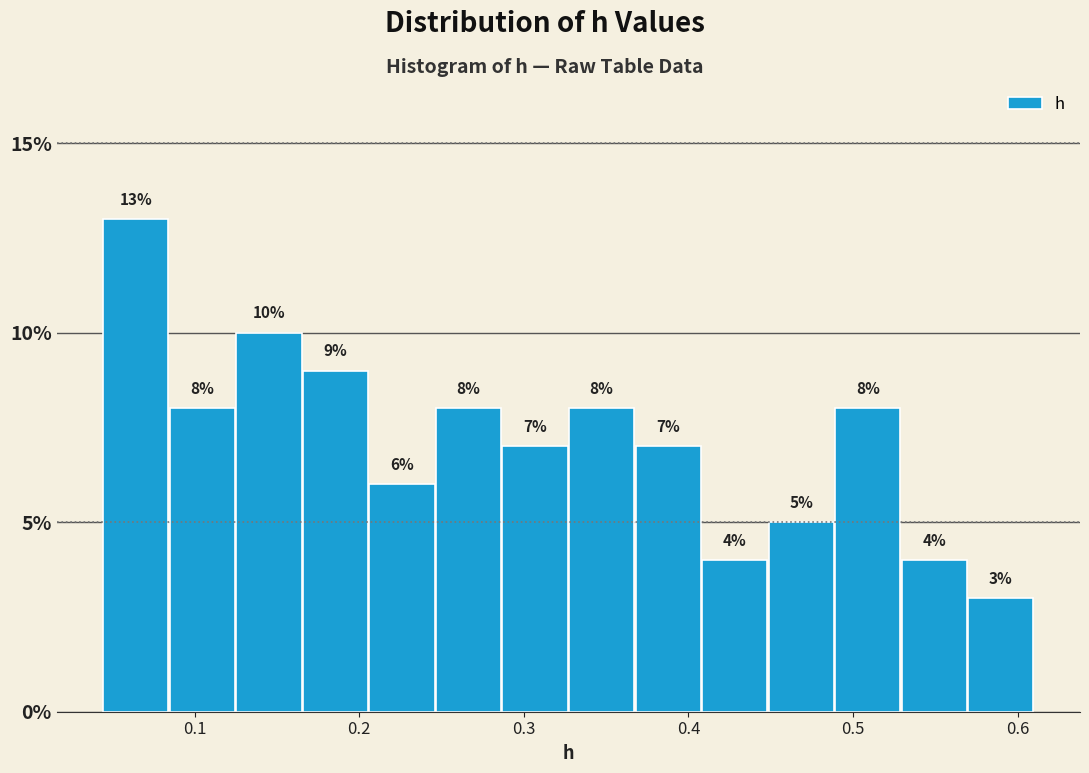

What is the height of the bar covering 0.53 to 0.57 on the x-axis? The bar edges are not printed on the chart, so give them approximately, as read against the axis.

4